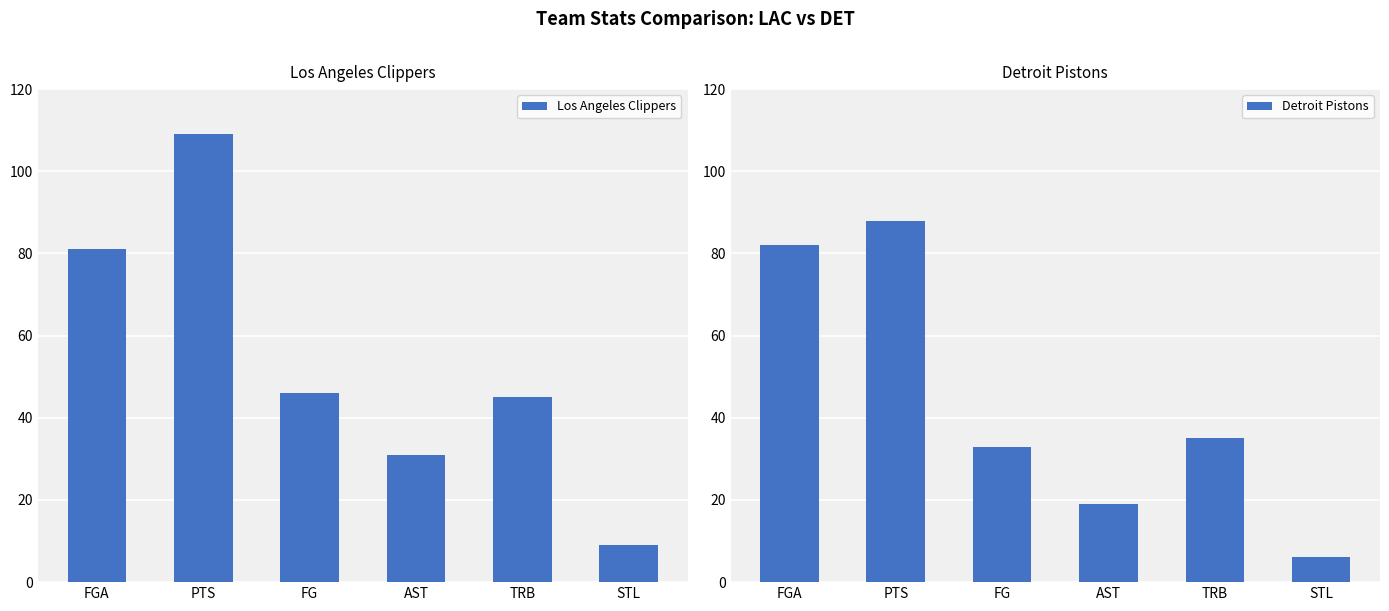

Reading right to left, what are all the values shown in this chart?

Los Angeles Clippers: 9	45	31	46	109	81
Detroit Pistons: 6	35	19	33	88	82